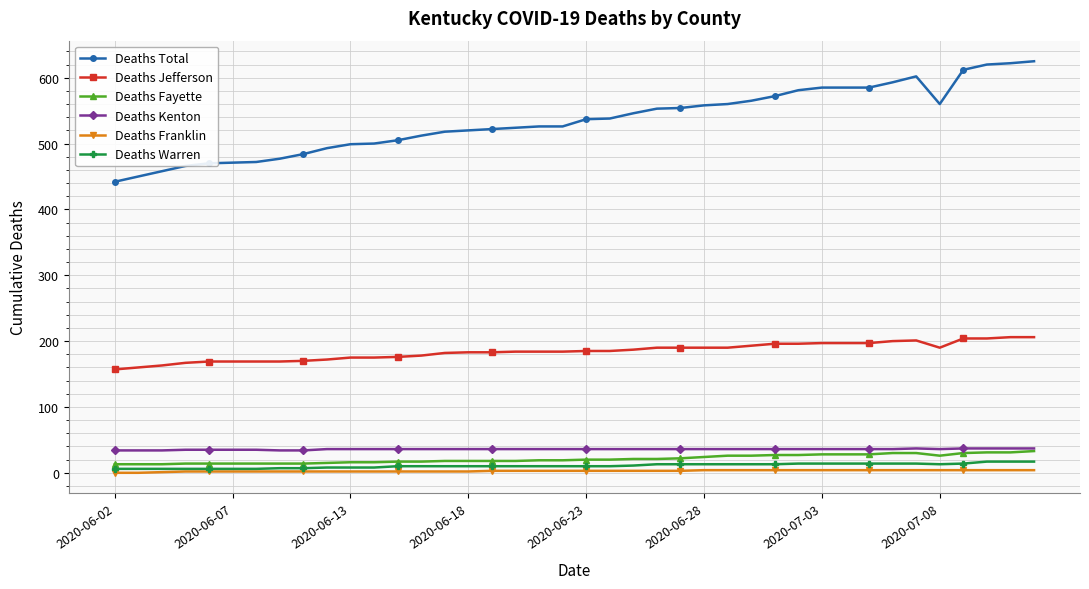

True or false: Deaths Jefferson and Deaths Total cross at least once.

False